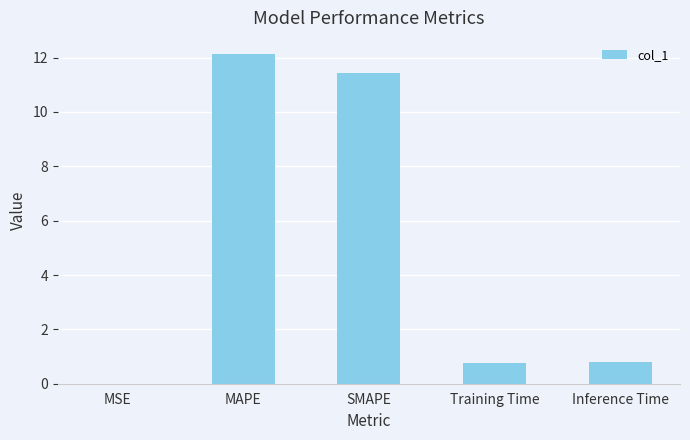

What is the average value?

5.0